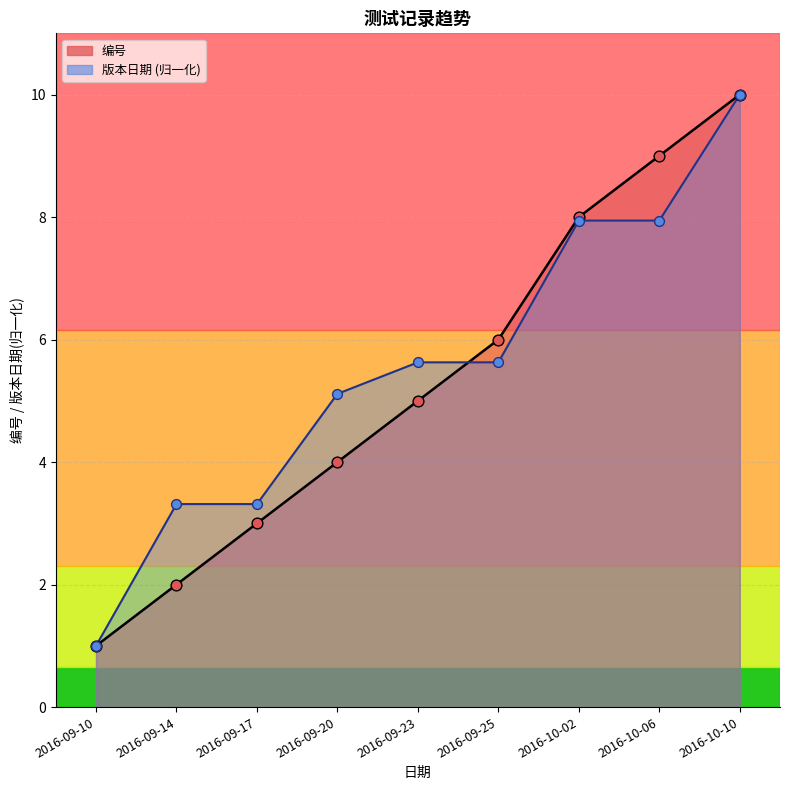

Which series contains the highest Y value?

编号